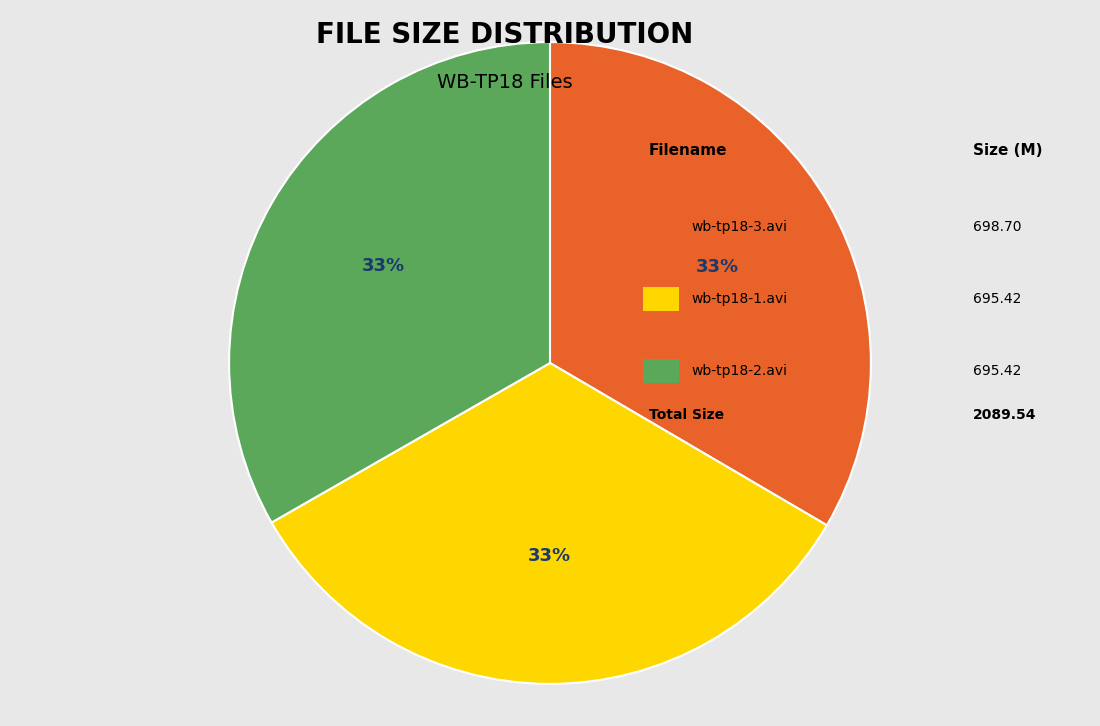

To the nearest percent, what is the average slice percentage?

33%